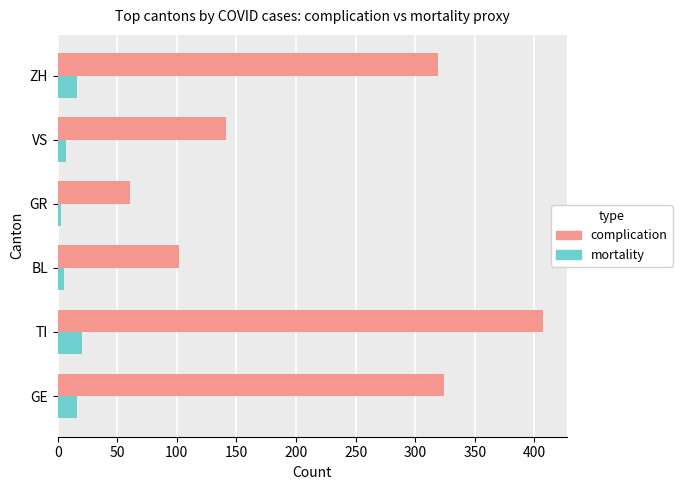

Which series has the widest spread of values?

complication